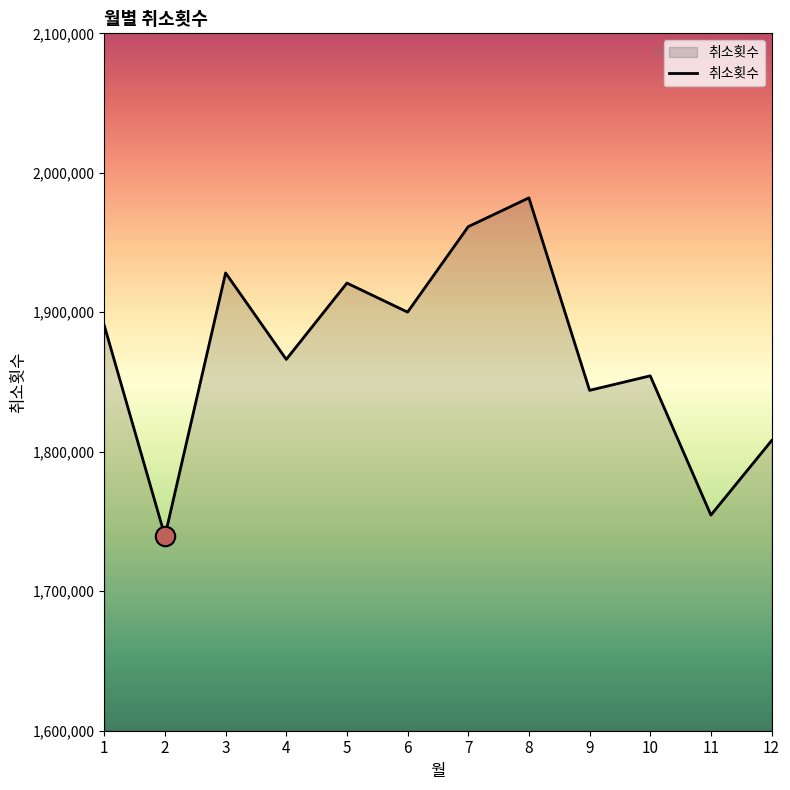

Reading left to right, extract all data points from this chart.

1890567	1739485	1928226	1866211	1920949	1900130	1961402	1982030	1844042	1854441	1754611	1807976